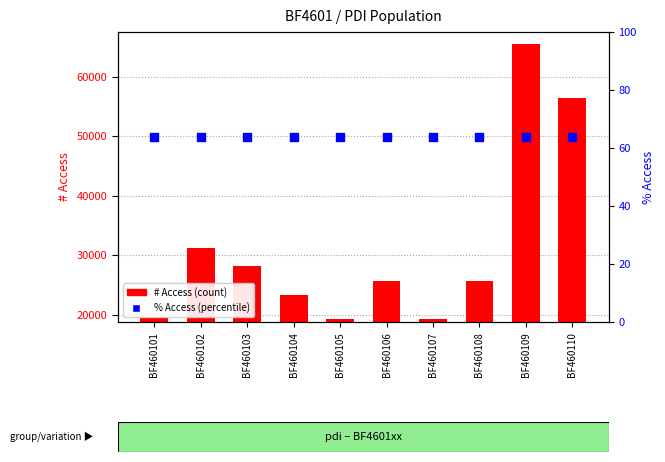

At how many categories does at least one series exceed 38770?

2